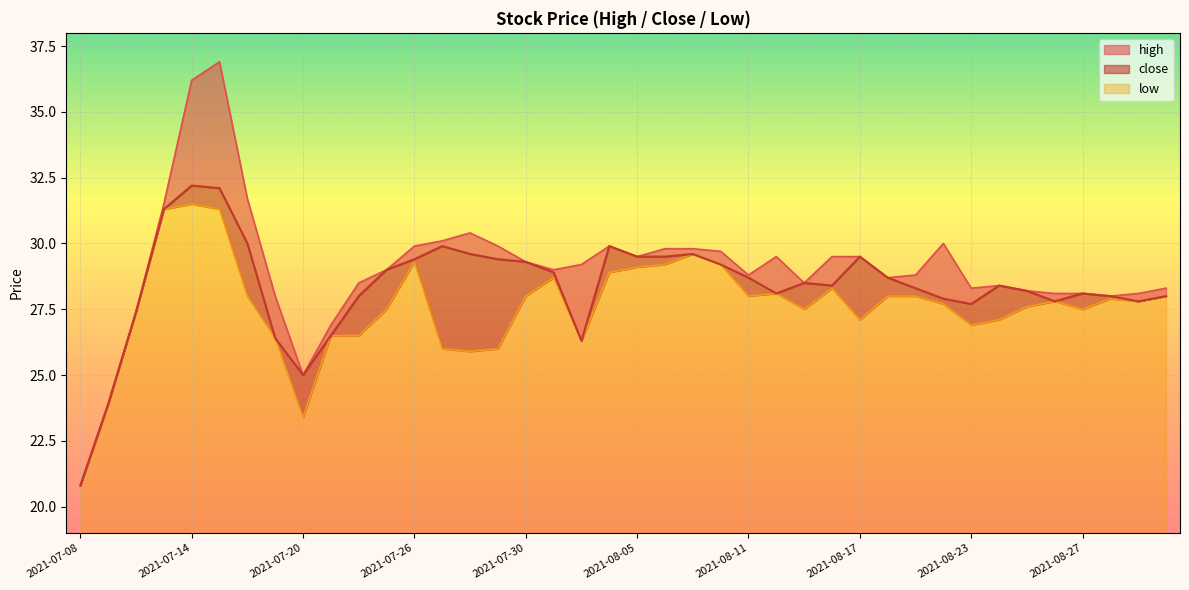

What is the label of the 27th point from the right?

2021-07-27